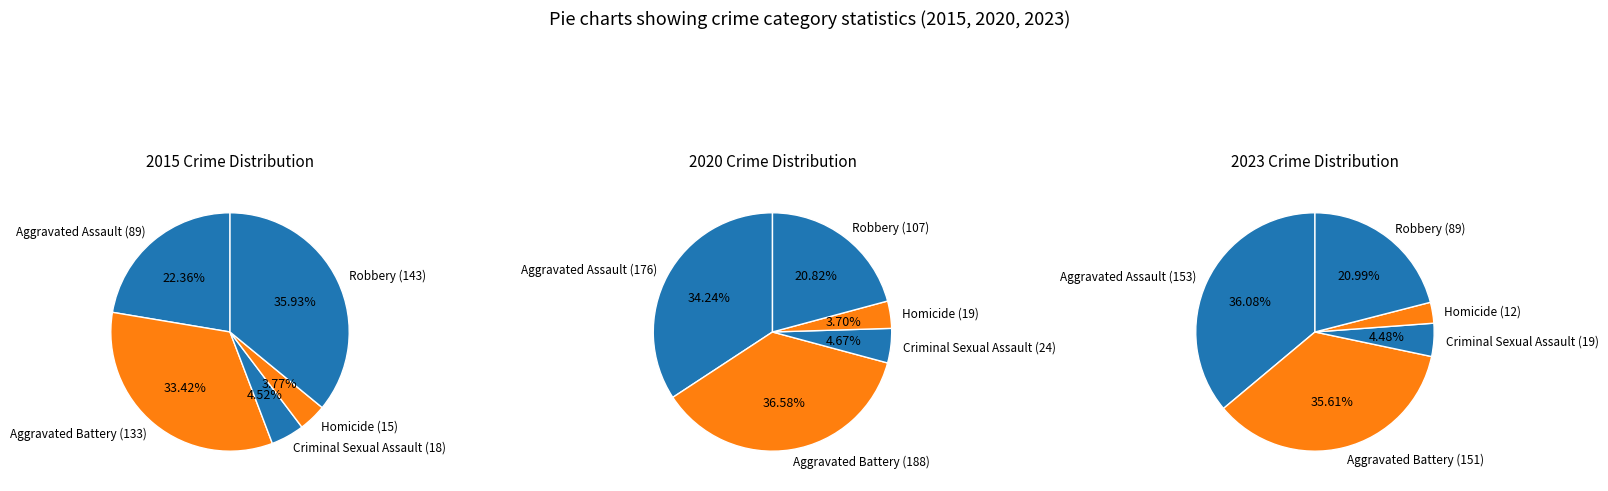

The Robbery slice represents 34% of the pie. True or false?

False